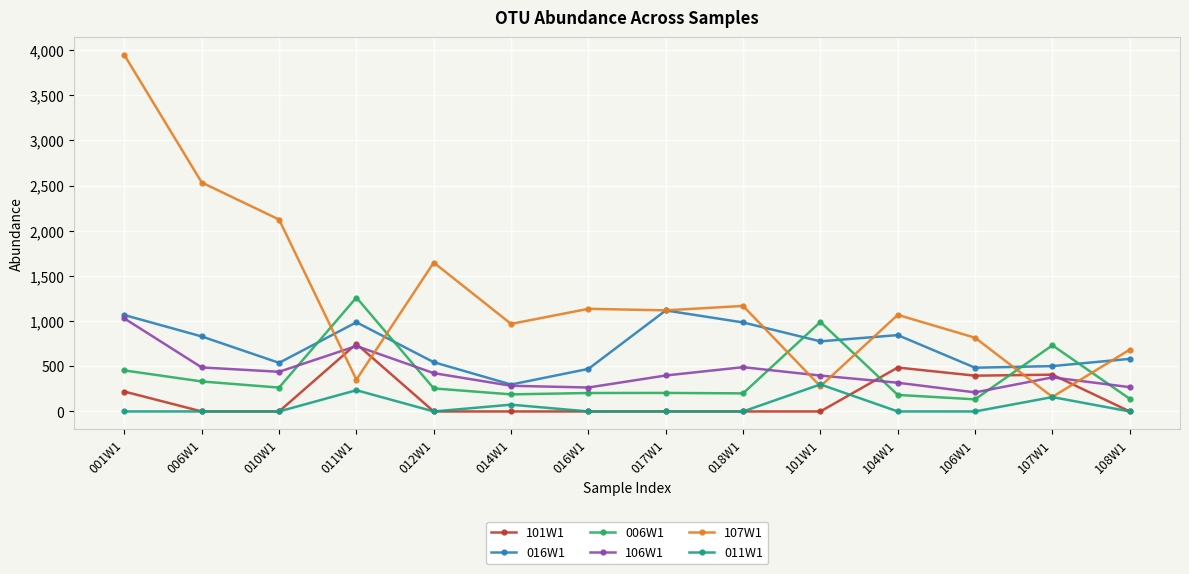

Which series changed the most between 016W1 and 104W1?

101W1